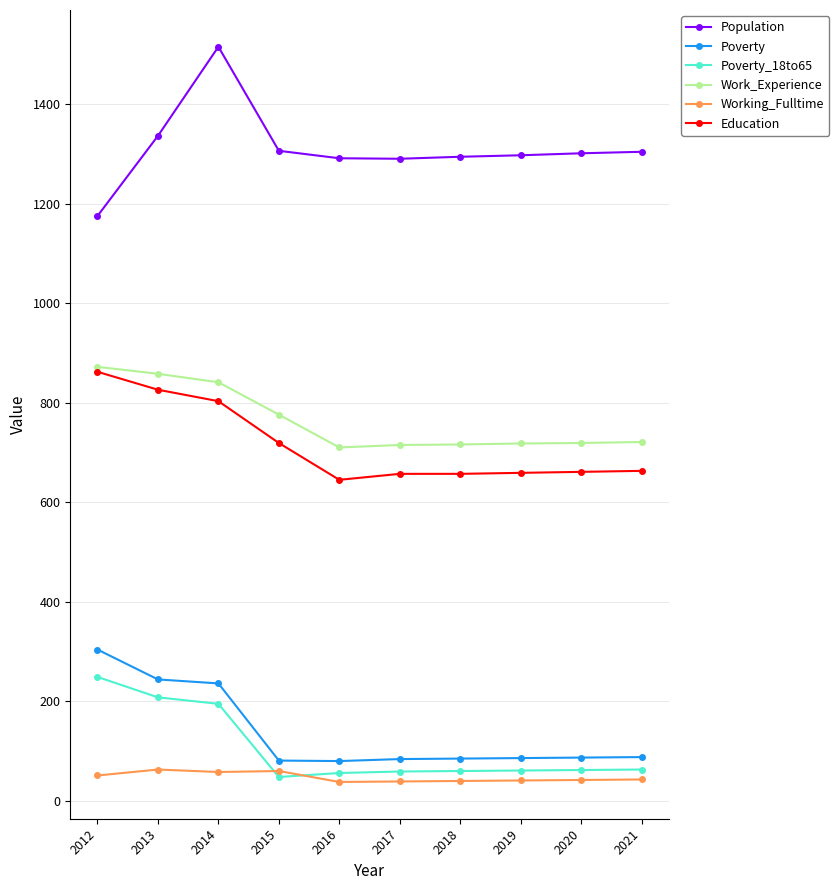

What is the difference between the highest and lowest values at 2021?

1261